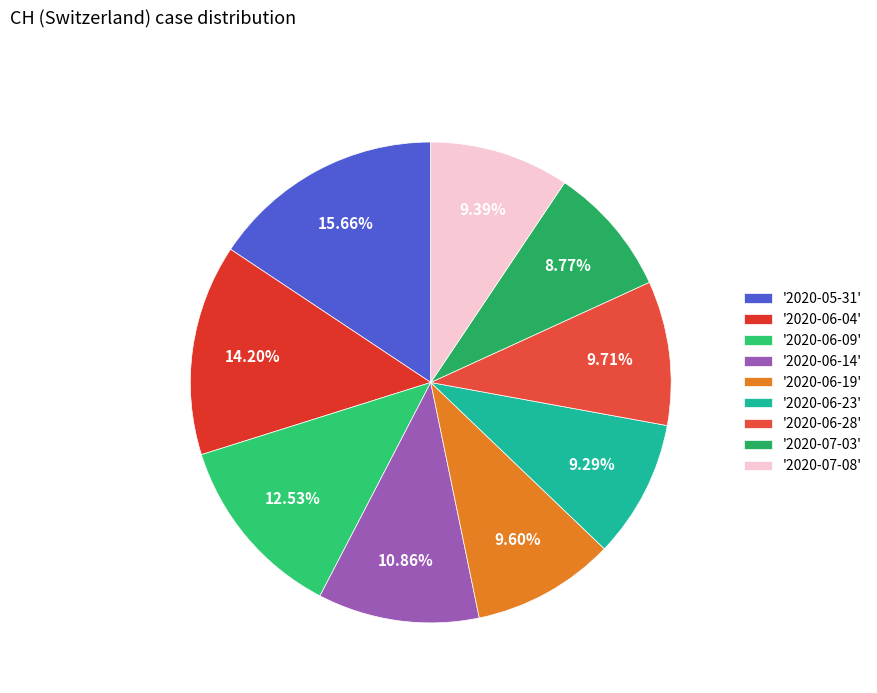

How many slices are in this pie chart?

9